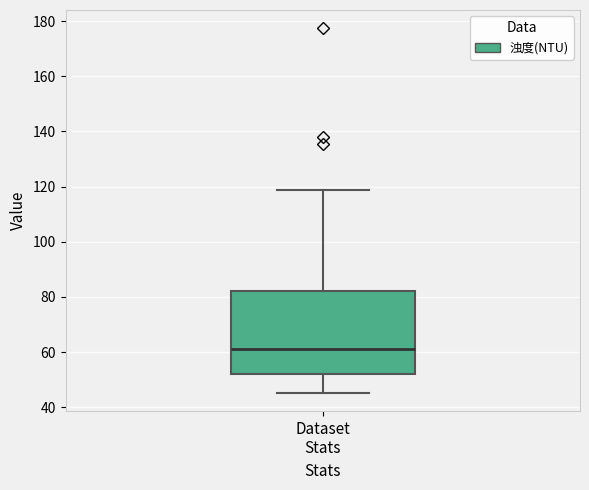

Read this box plot against the y-axis: the position of the median line, the range covered by the box, and the ends of both whiskers. The values are not printed on the chart, so give them approximately, as read against the axis.

median 62, box 52 to 82, whiskers 46 to 118